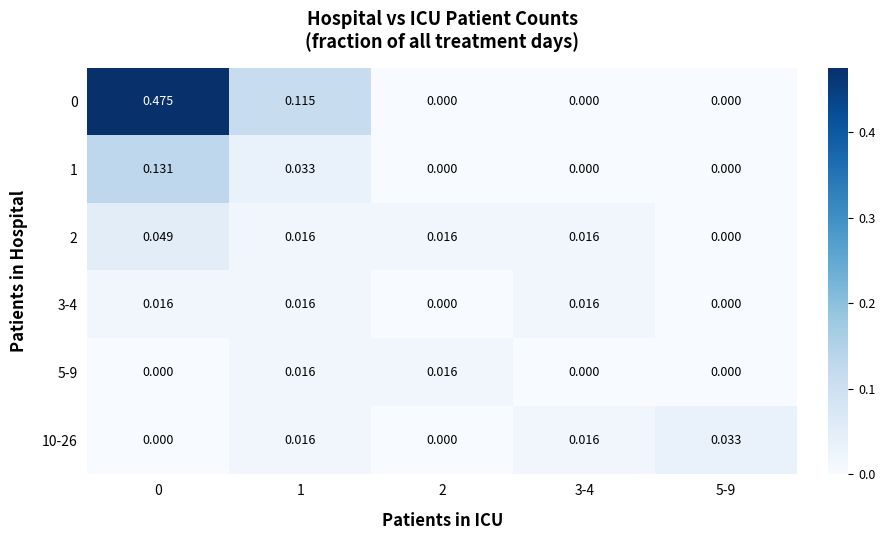

Is the value of 1 at 0 greater than the value of 5-9 at 3-4?

Yes